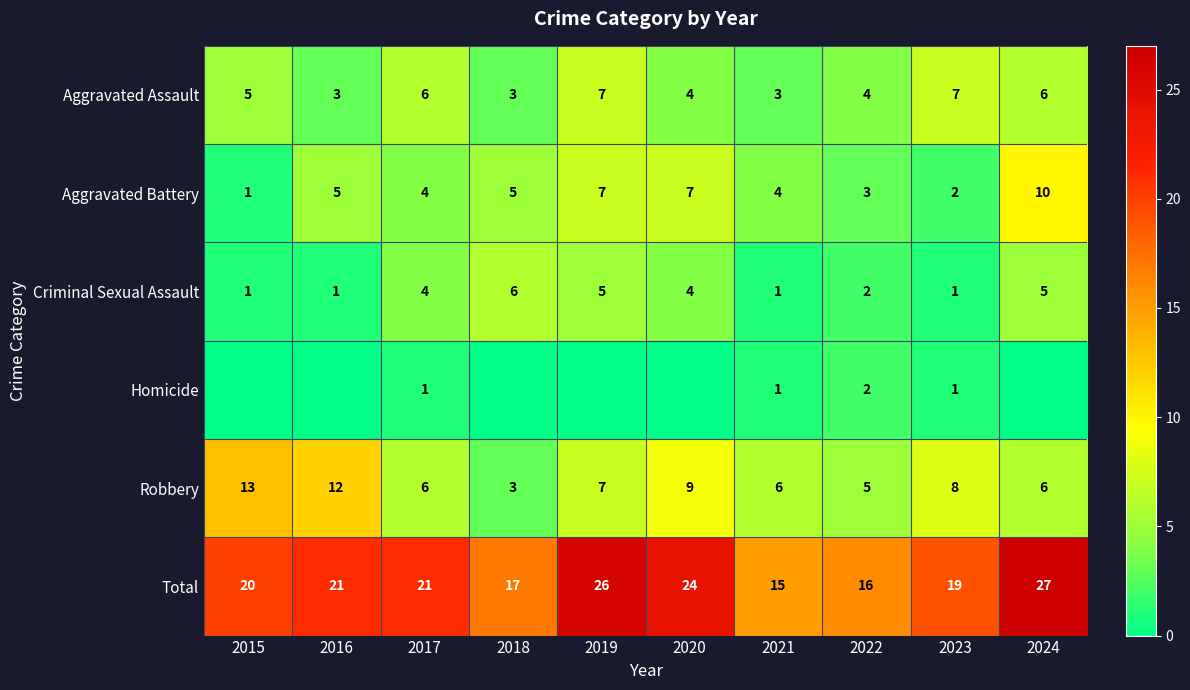

What is the difference between the highest and lowest values at 2022?

14